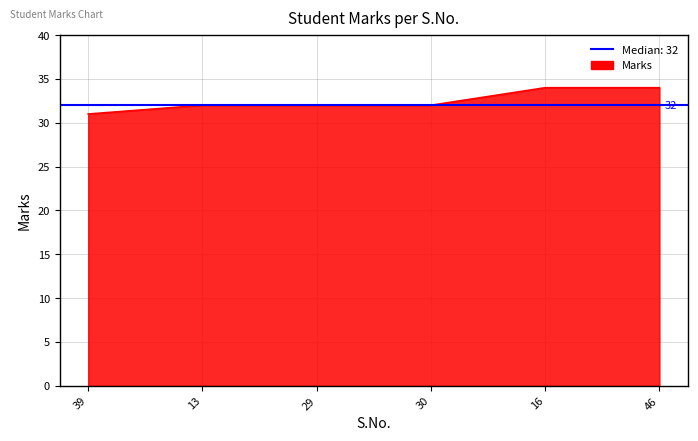

True or false: the data has more than 0 interior local peaks.

False